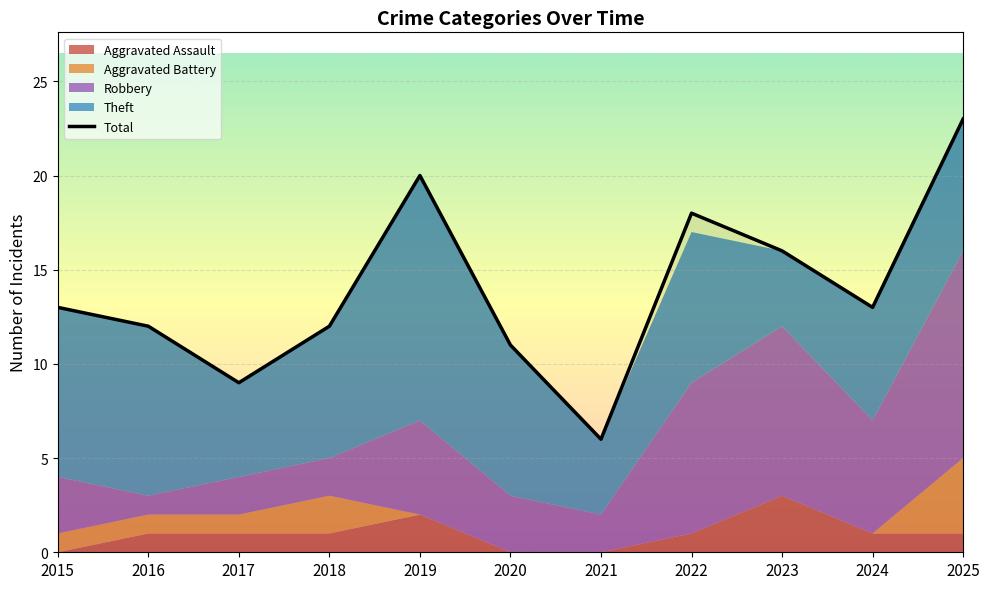

What is the change in value from 2017 to 2020?

+2